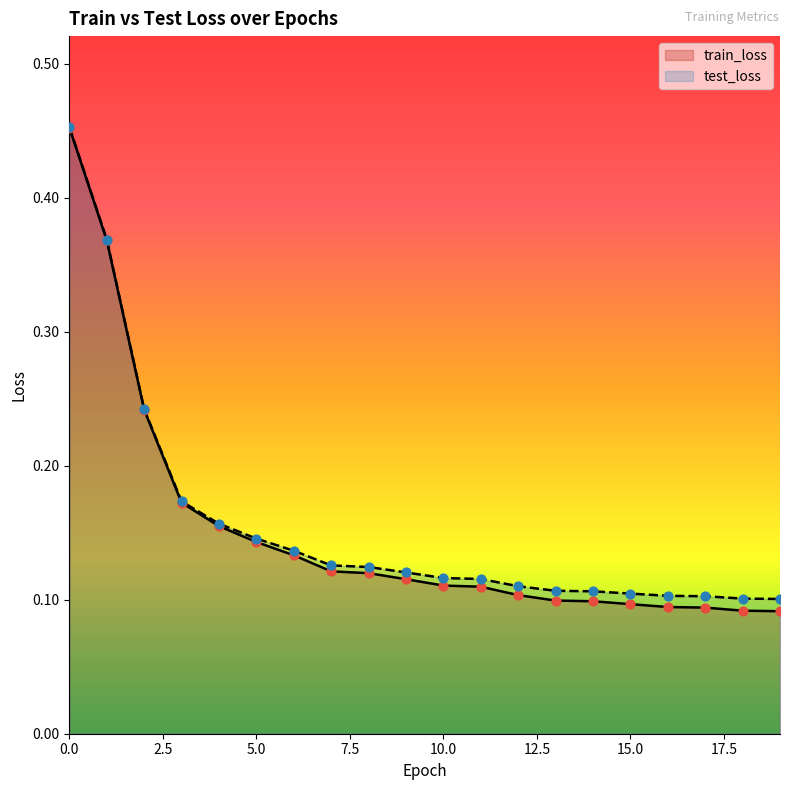

Which series has the largest total across all categories?

test_loss